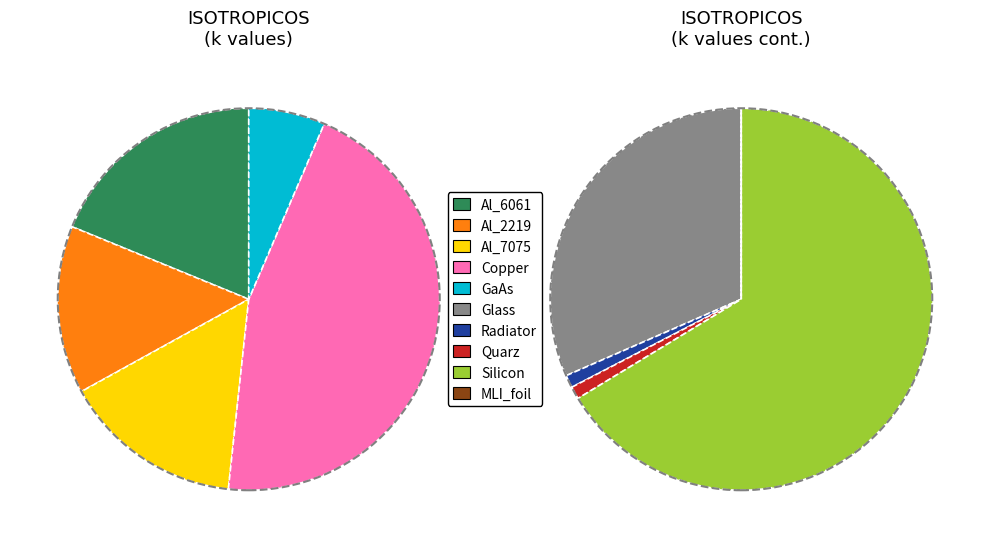

To the nearest percent, what is the average slice percentage?

10%